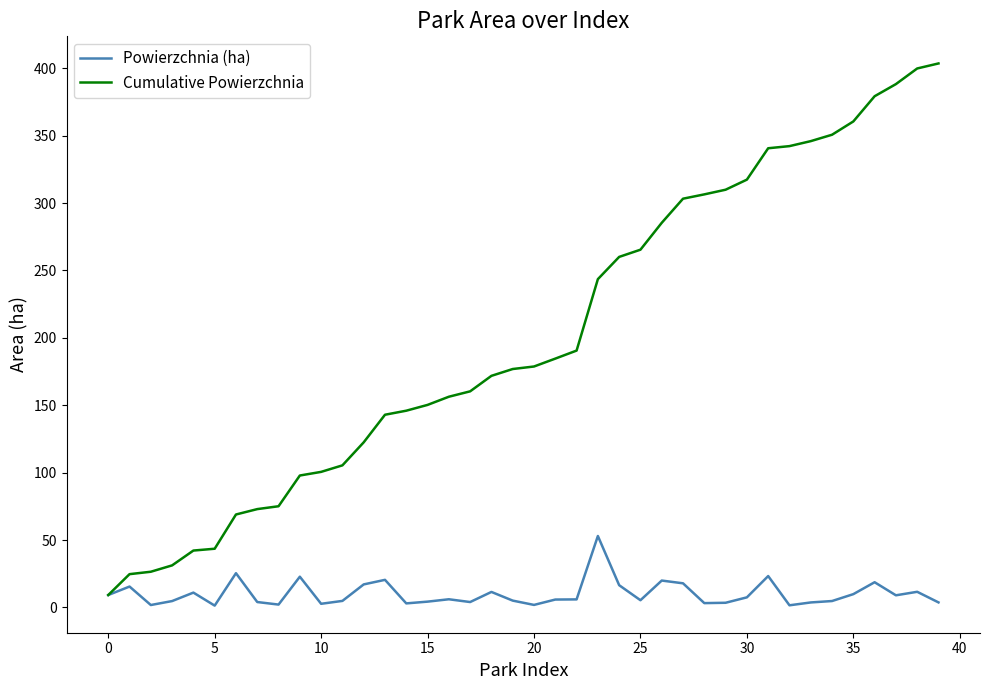

List the series in order of their peak value, highest first.

Cumulative Powierzchnia, Powierzchnia (ha)